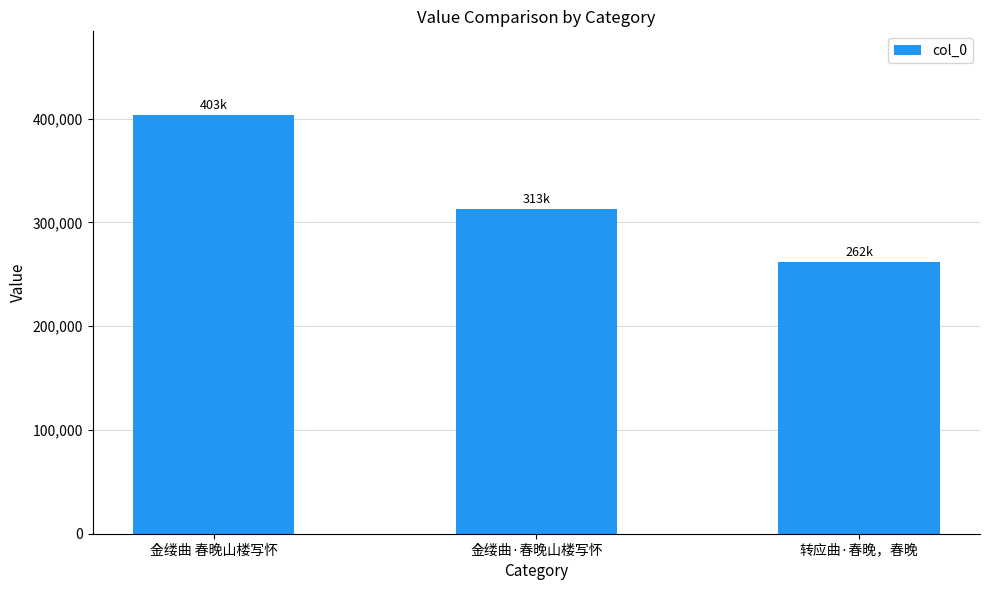

What is the ratio of the value at 转应曲·春晚，春晚 to the value at 金缕曲 春晚山楼写怀?

0.6